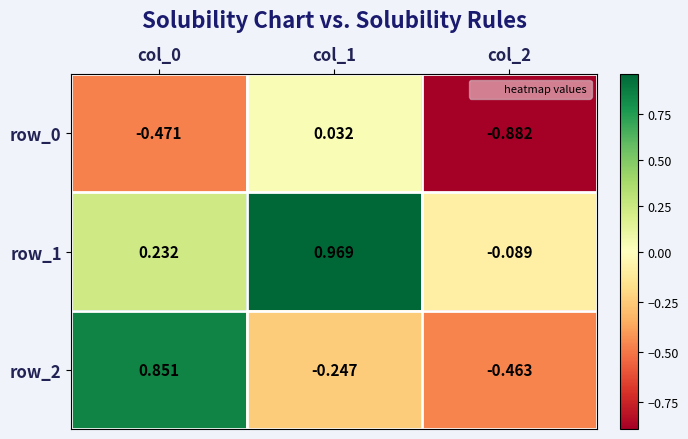

Which series has the widest spread of values?

row_2